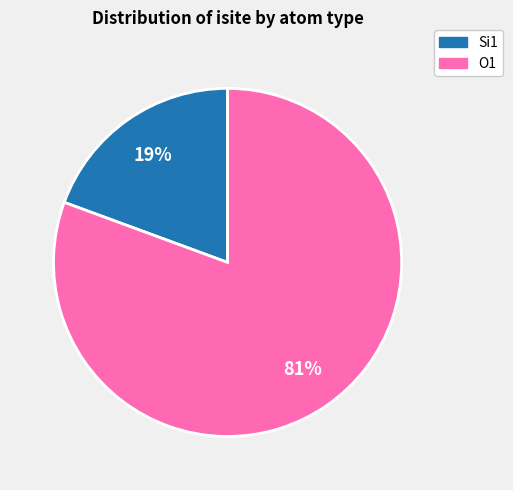

Does any single category account for the majority?

Yes